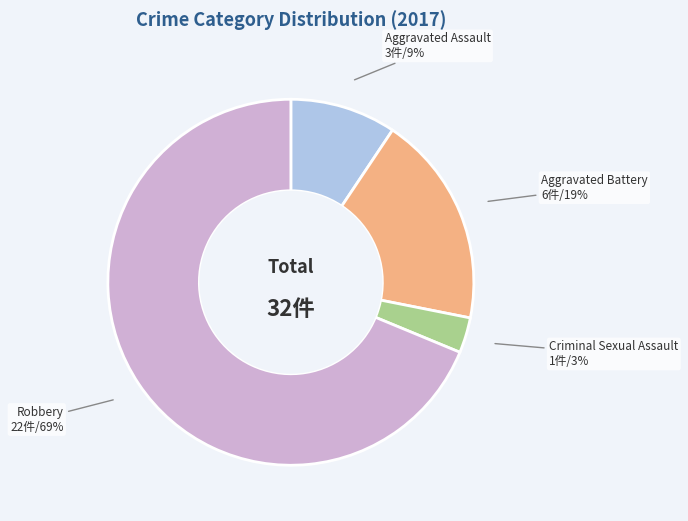

To the nearest percent, what is the average slice percentage?

25%